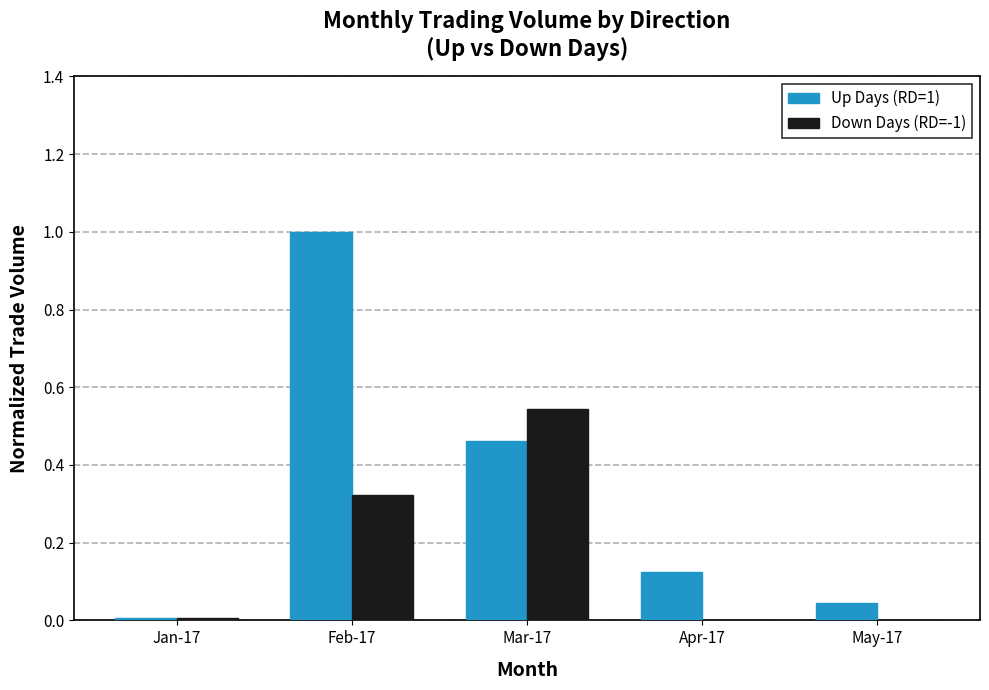

What is the highest value of the Up Days (RD=1) series?

1.0